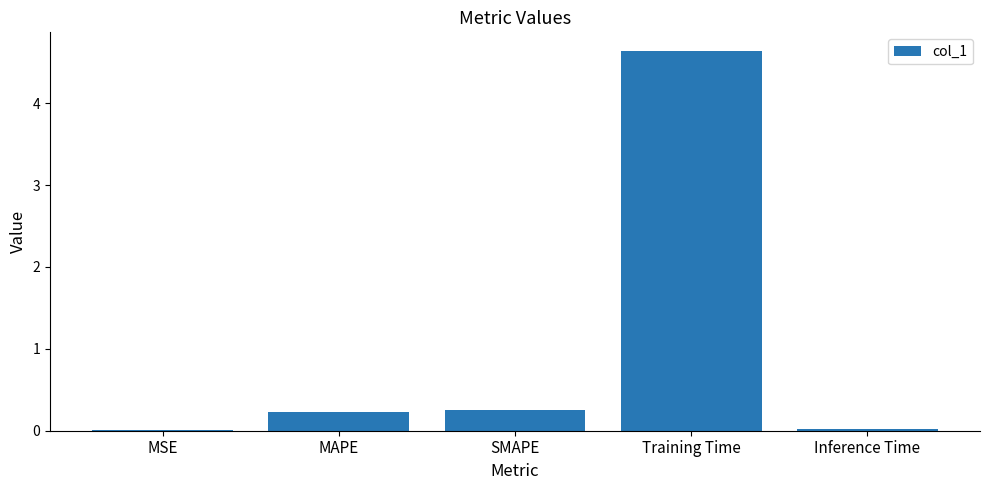

What is the change in value from MAPE to Training Time?

+4.4